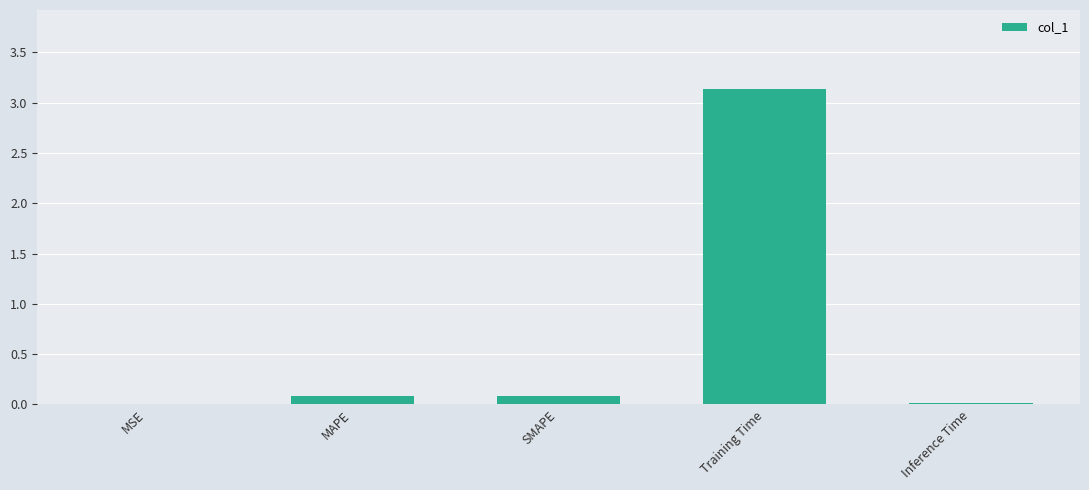

Read the value at Training Time.

3.1